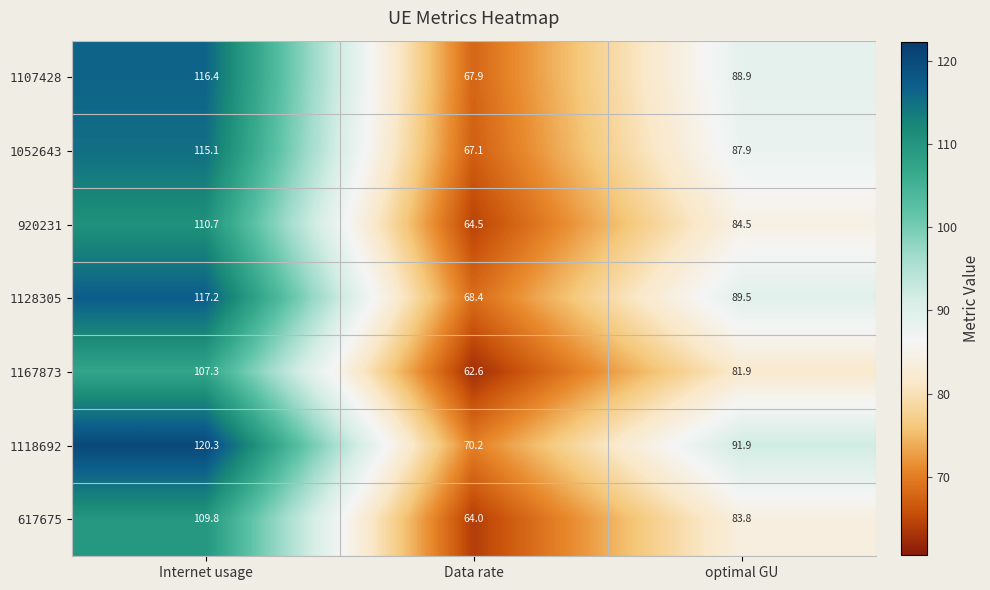

What is the difference between the maximum and minimum values in the 1167873 series?

44.7